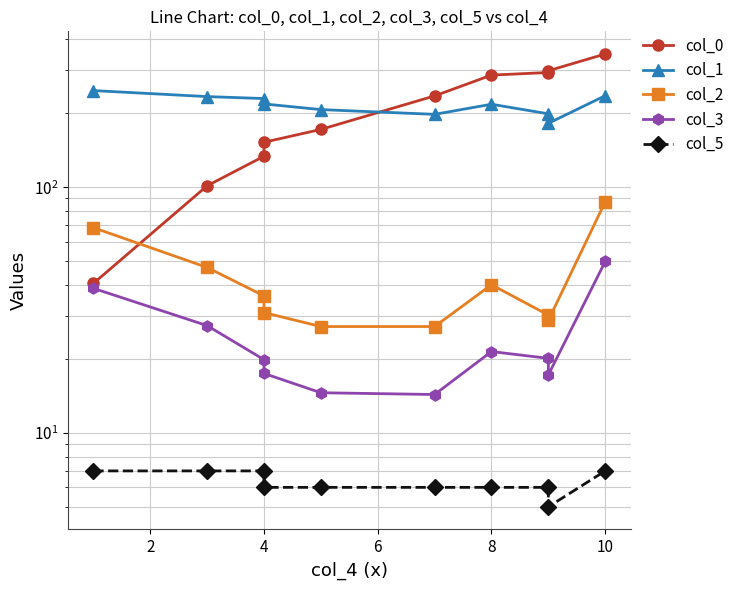

How many values in the col_0 series are below 235?

5